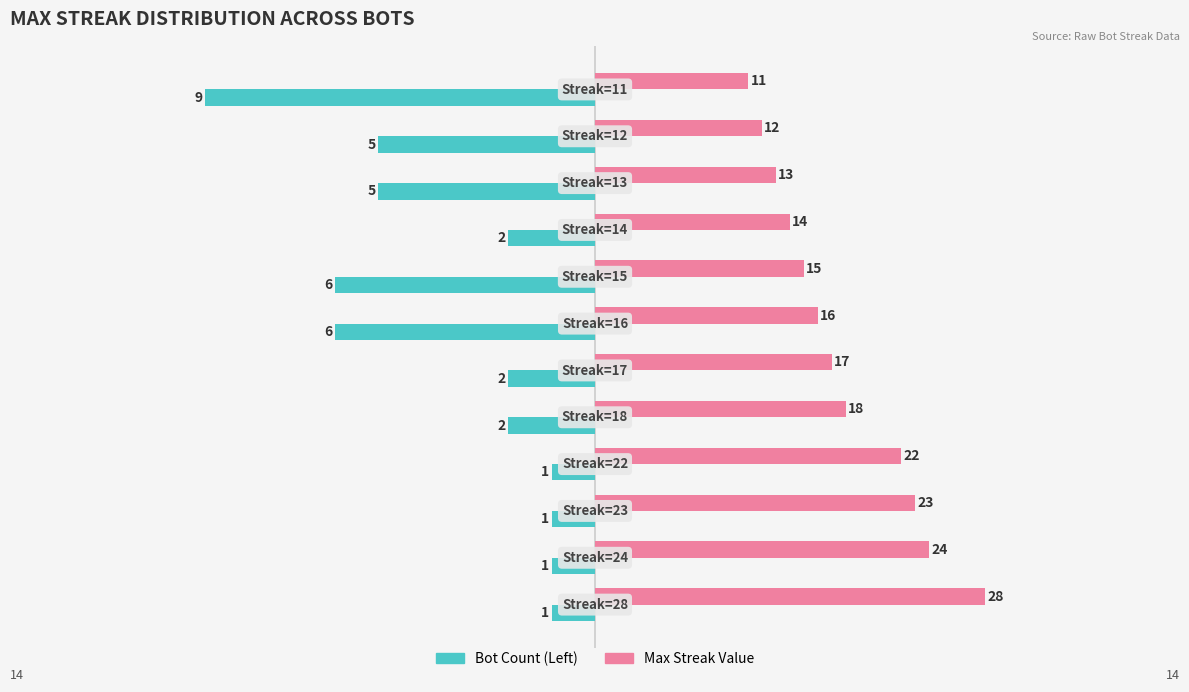

What are all the series names shown in the legend?

Bot Count (Left), Max Streak Value